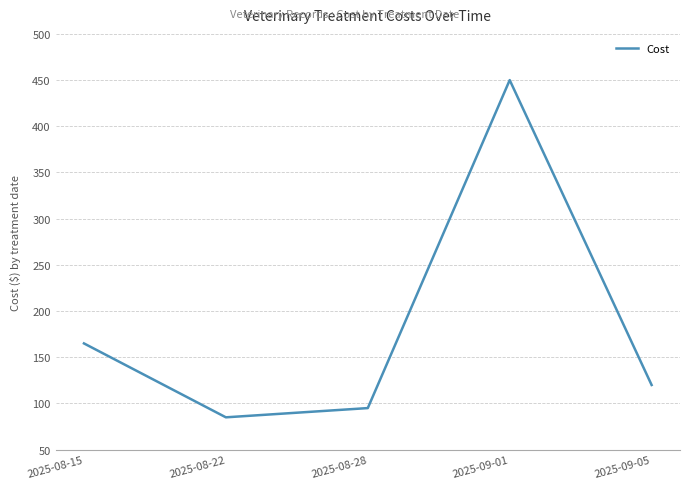

Which label corresponds to the largest value in the chart?

2025-09-01